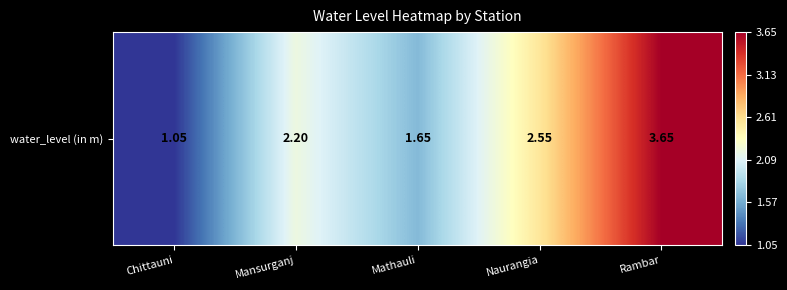

Approximately how many times larger is the value at Rambar compared to Chittauni?

3.5